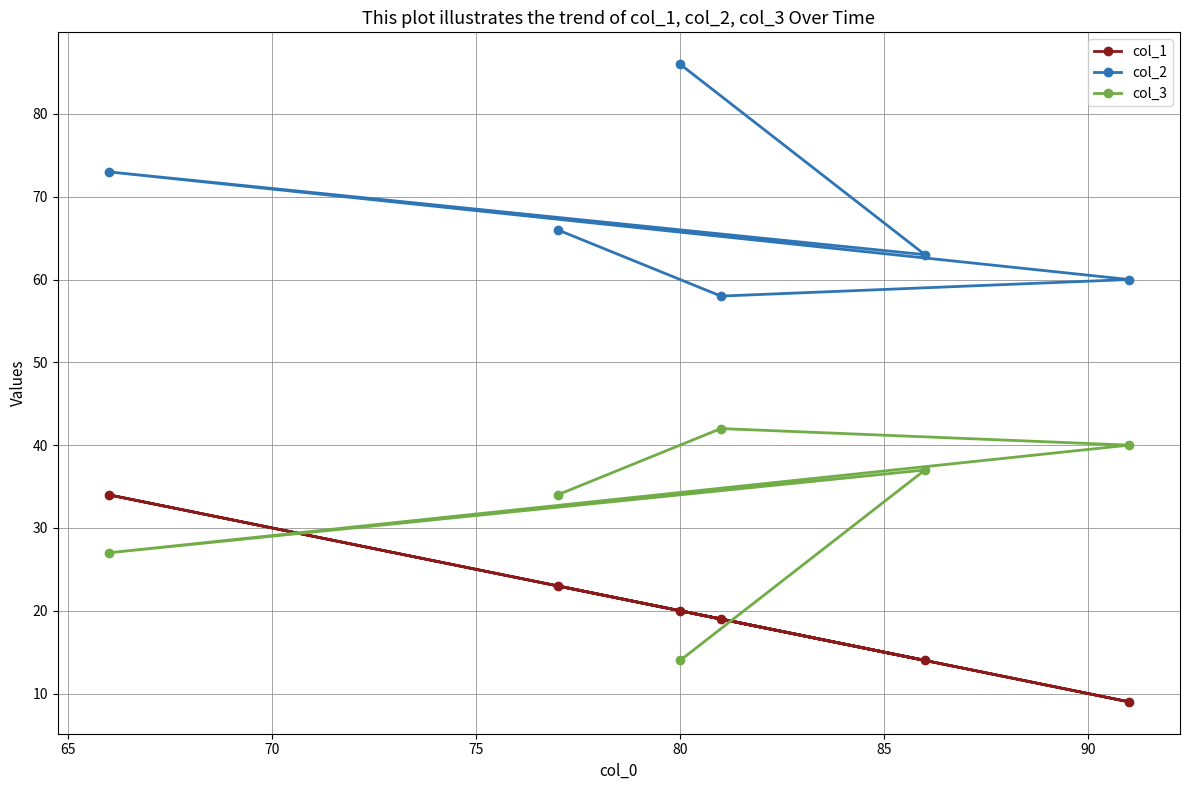

What are all the series names shown in the legend?

col_1, col_2, col_3